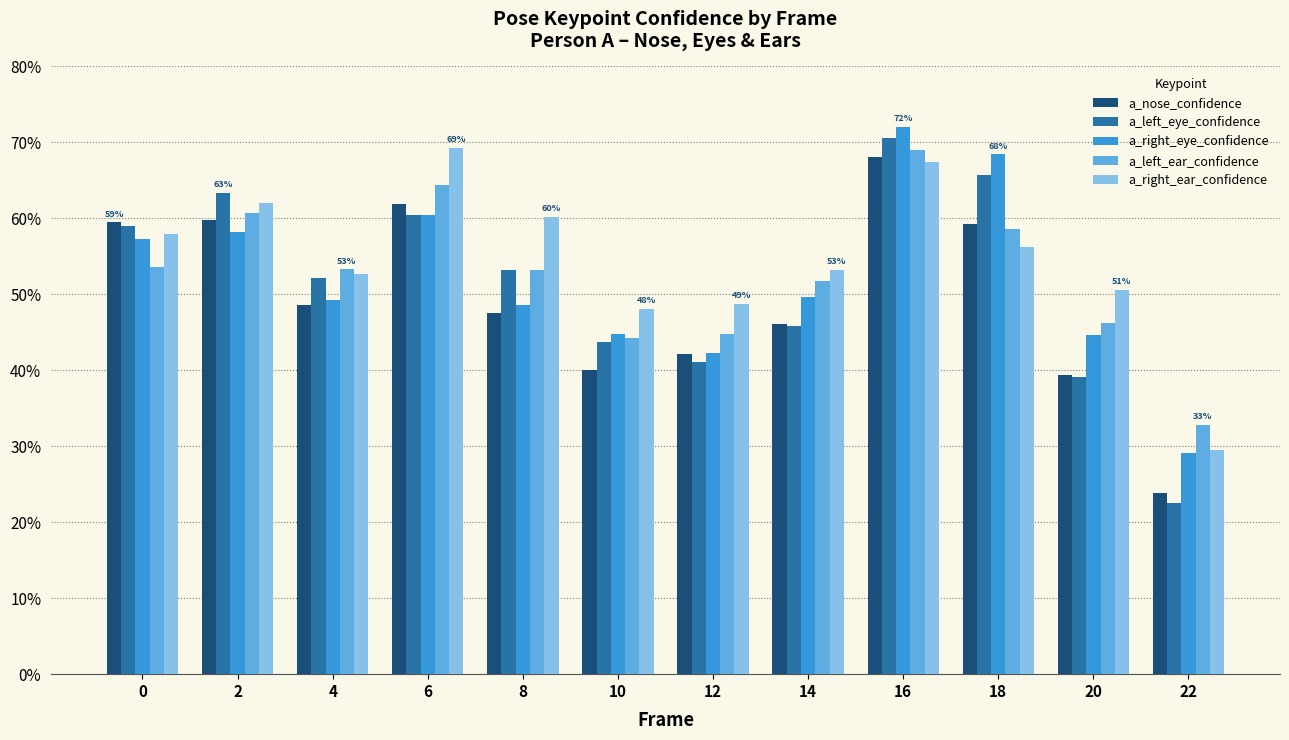

At which label is a_right_eye_confidence closest to 0?

22